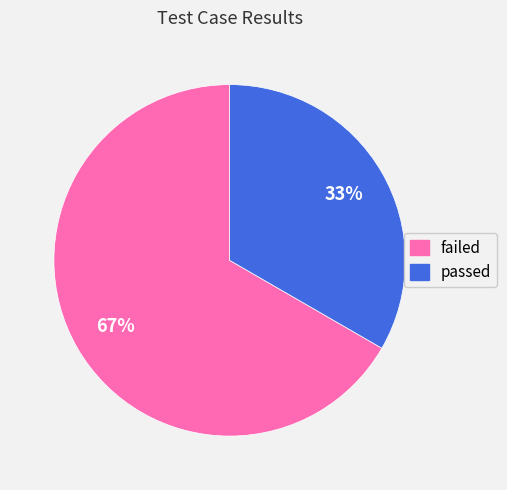

What percentage is the failed slice, to the nearest percent?

67%